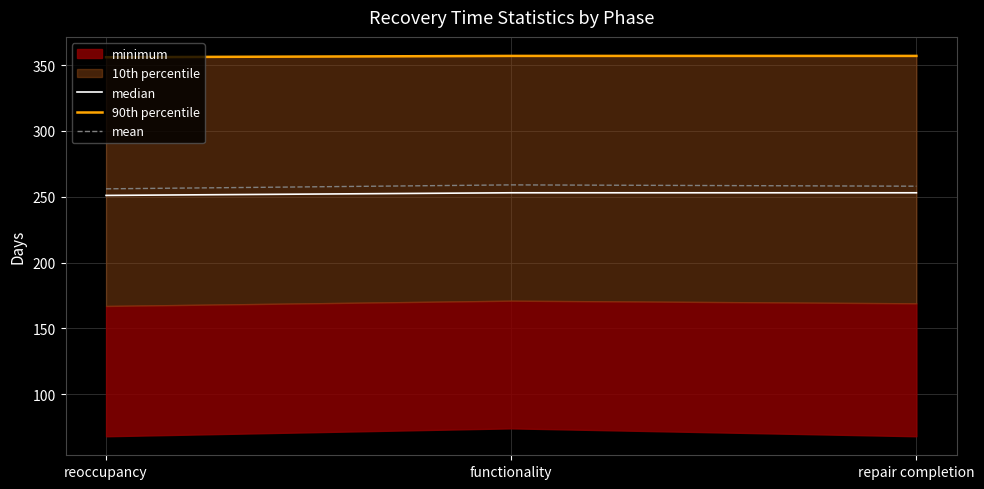

What is the minimum value for median?

251